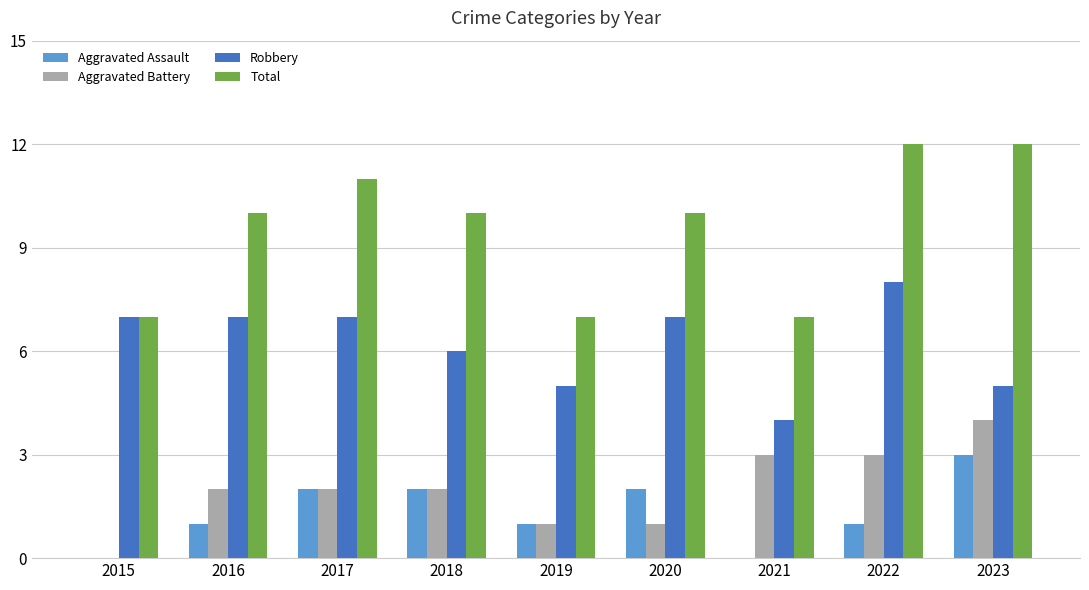

What are all the series names shown in the legend?

Aggravated Assault, Aggravated Battery, Robbery, Total